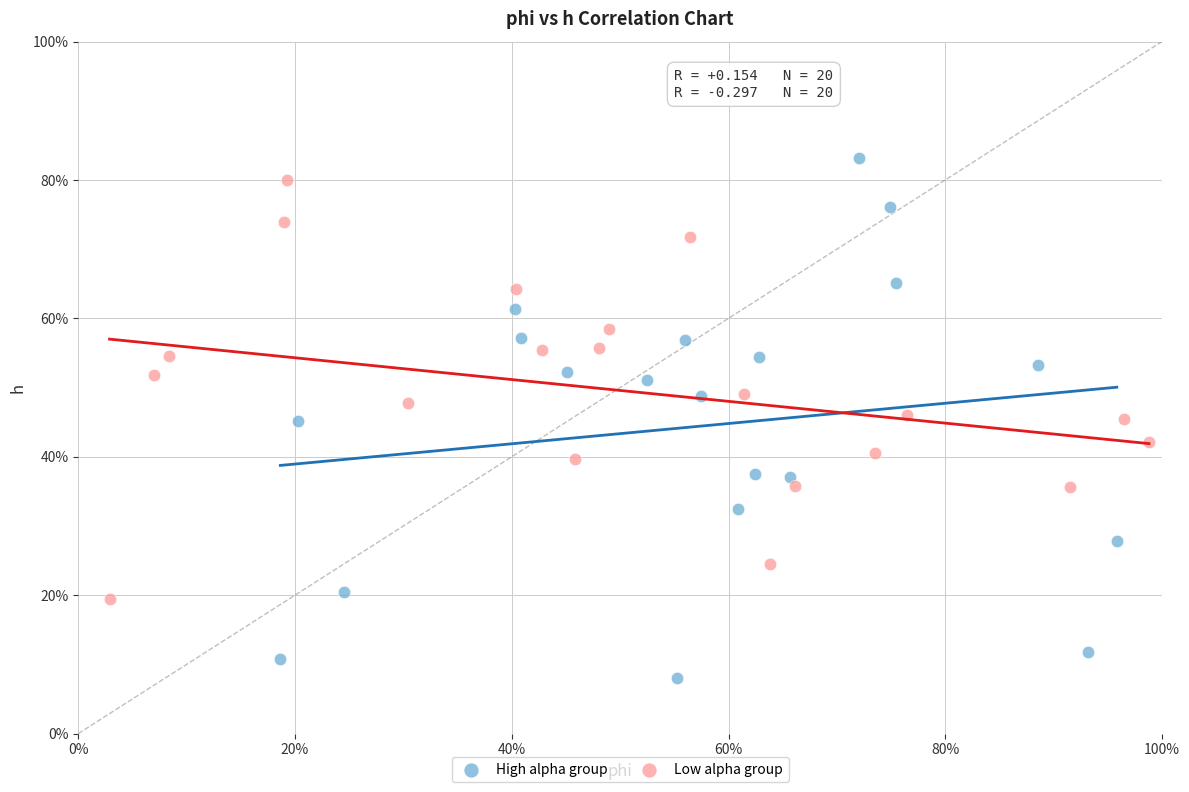

Which series has the widest spread of Y values?

High alpha group